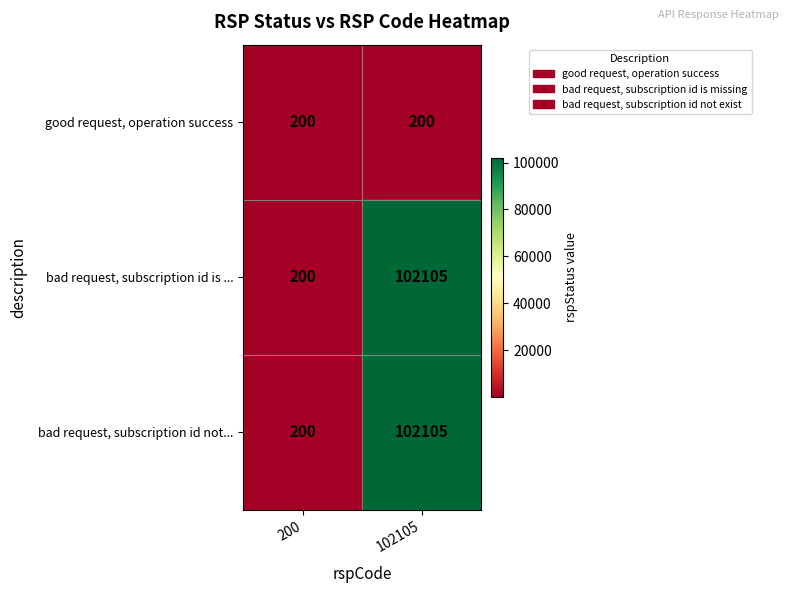

How many distinct data groups are displayed?

3